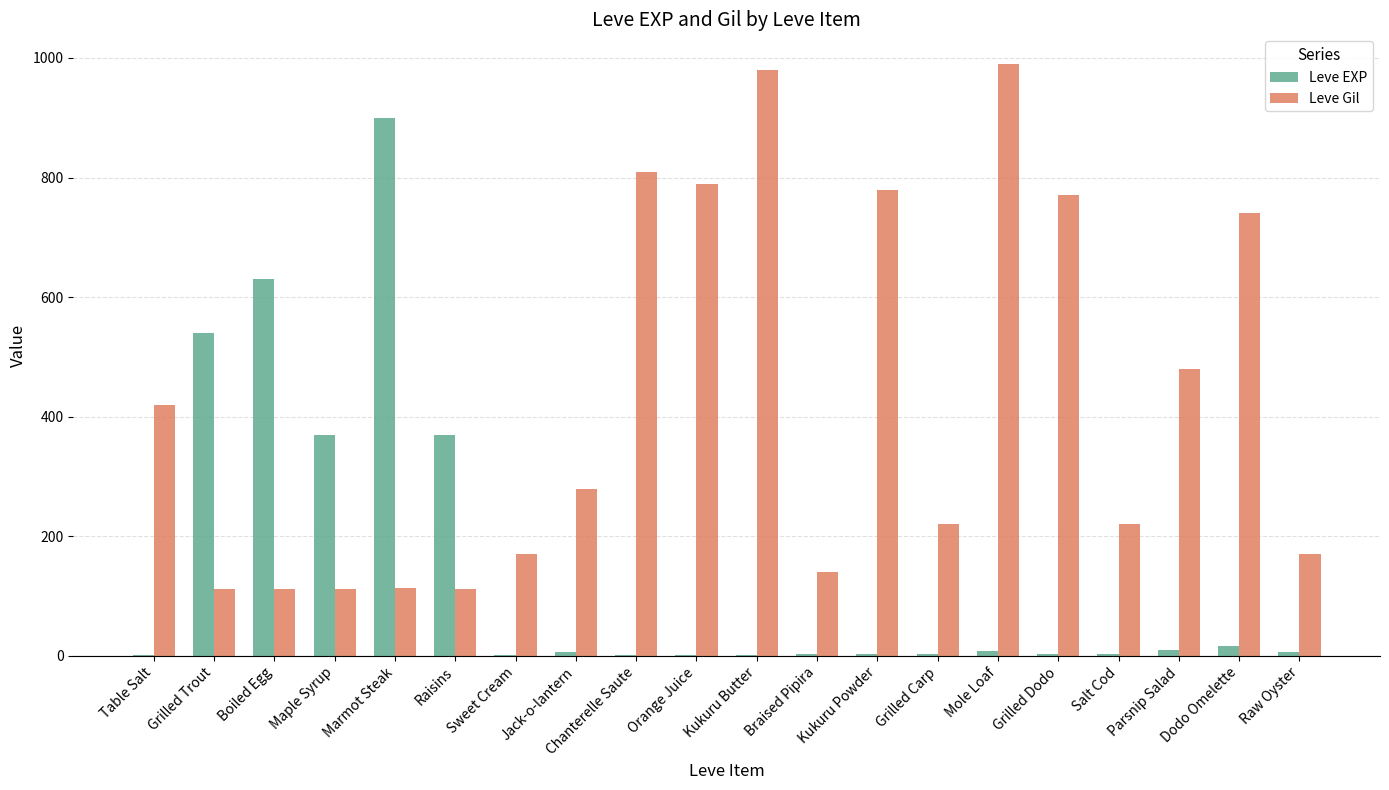

How many categories are shown in the chart?

20